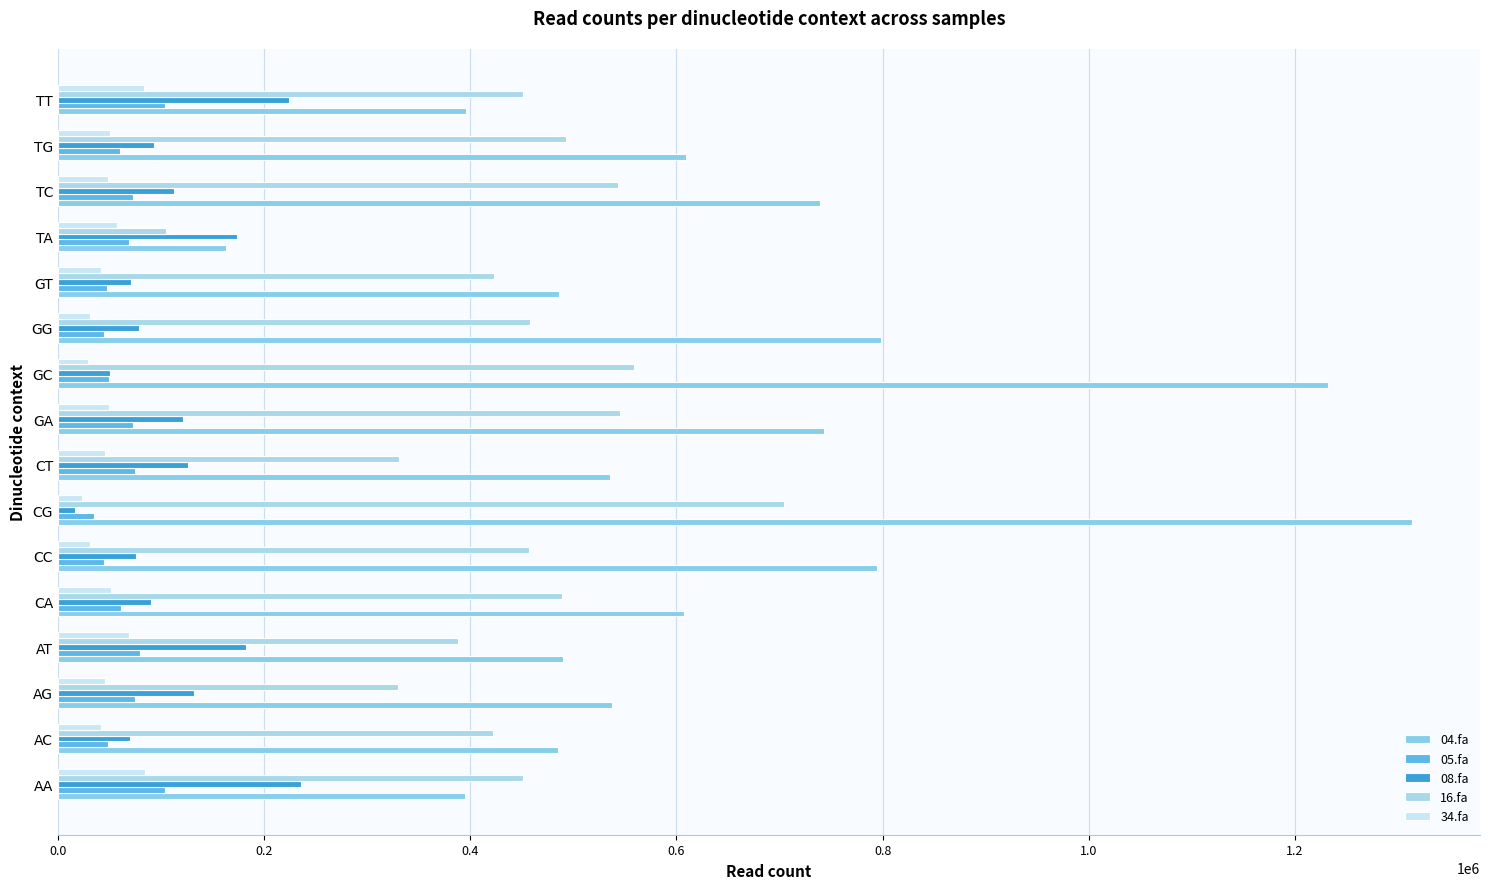

At how many categories does at least one series exceed 633000?

6